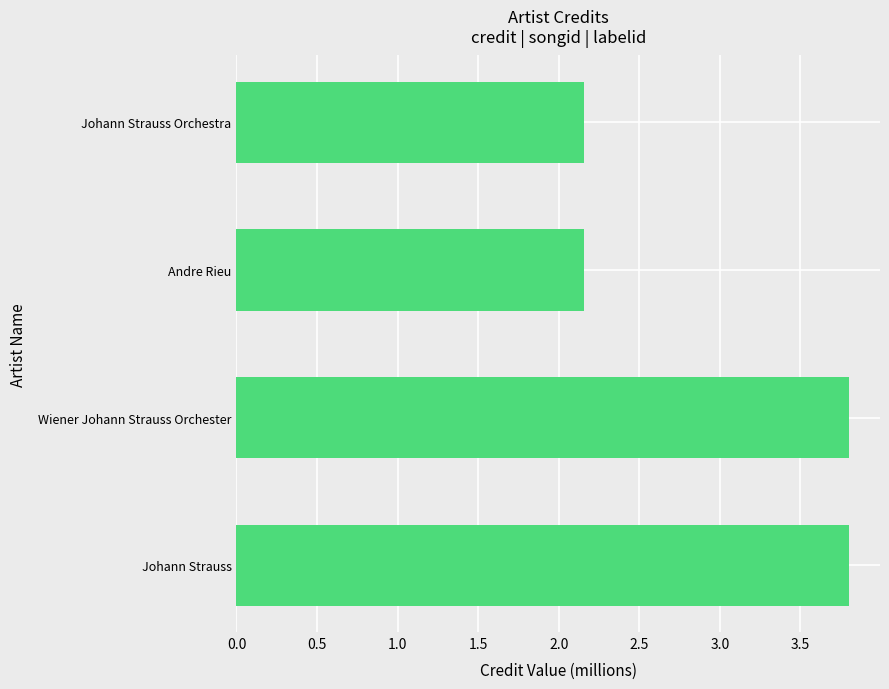

True or false: the data shows 3.8 at Andre Rieu.

False